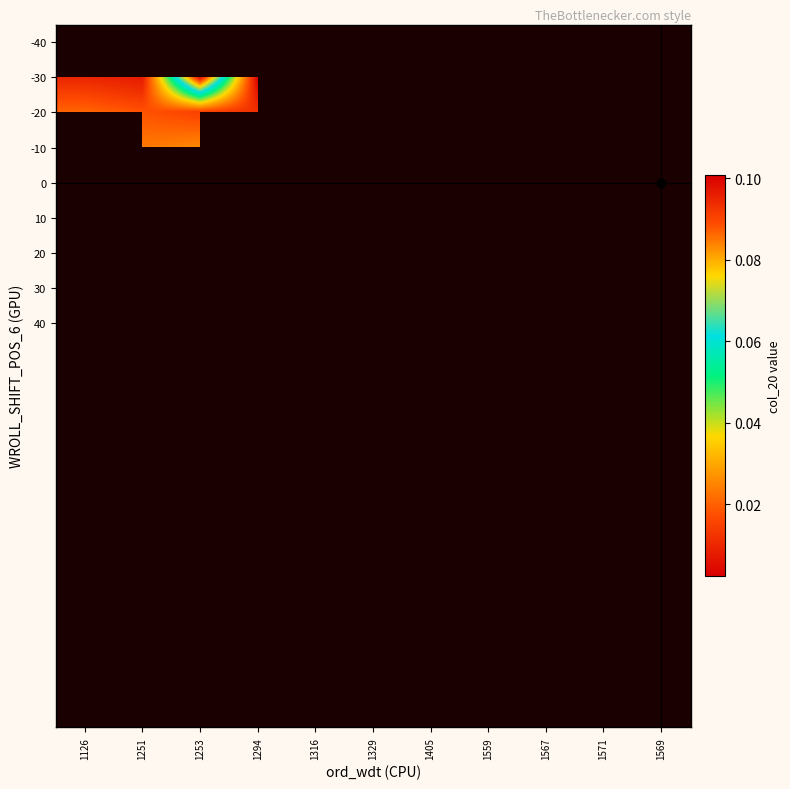

What is the maximum value shown in the chart?

0.1